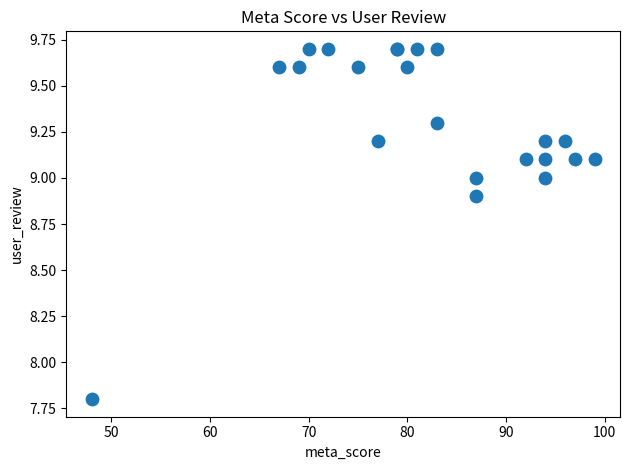

What Y value in the scatter plot is closest to 8?

7.8